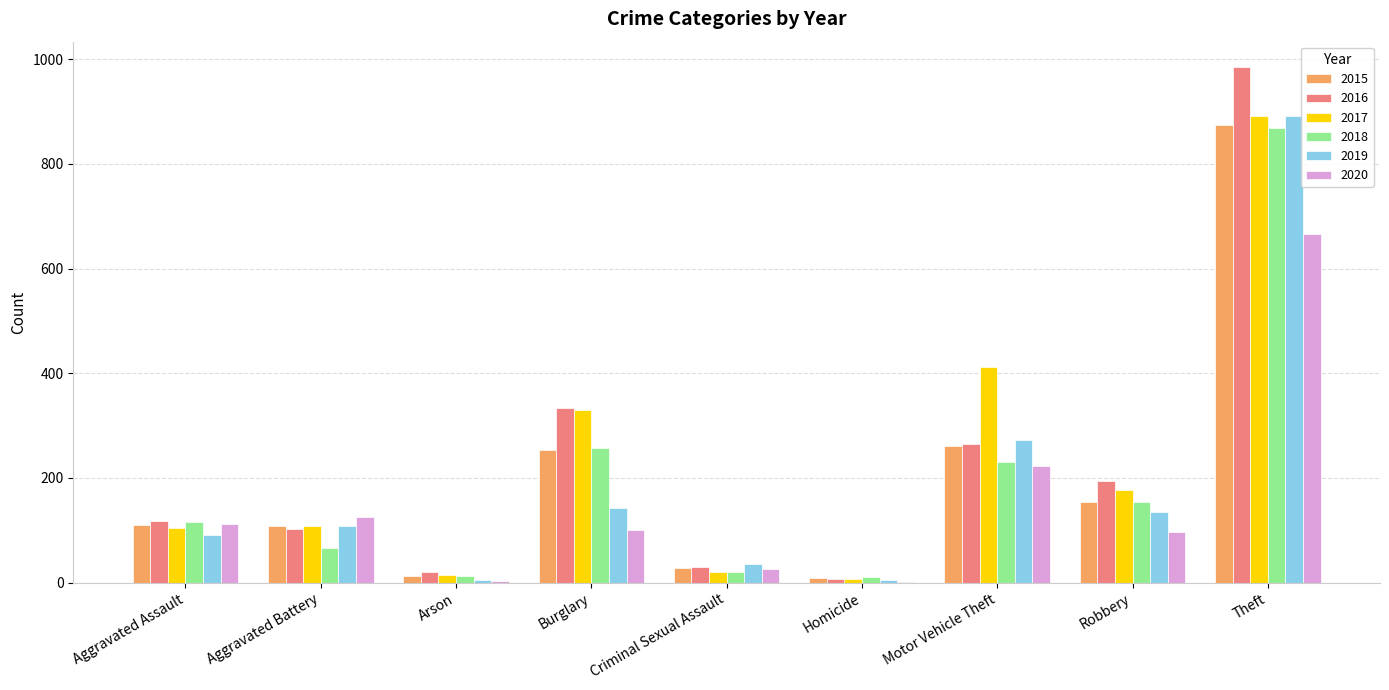

Count the number of categories in the chart.

9